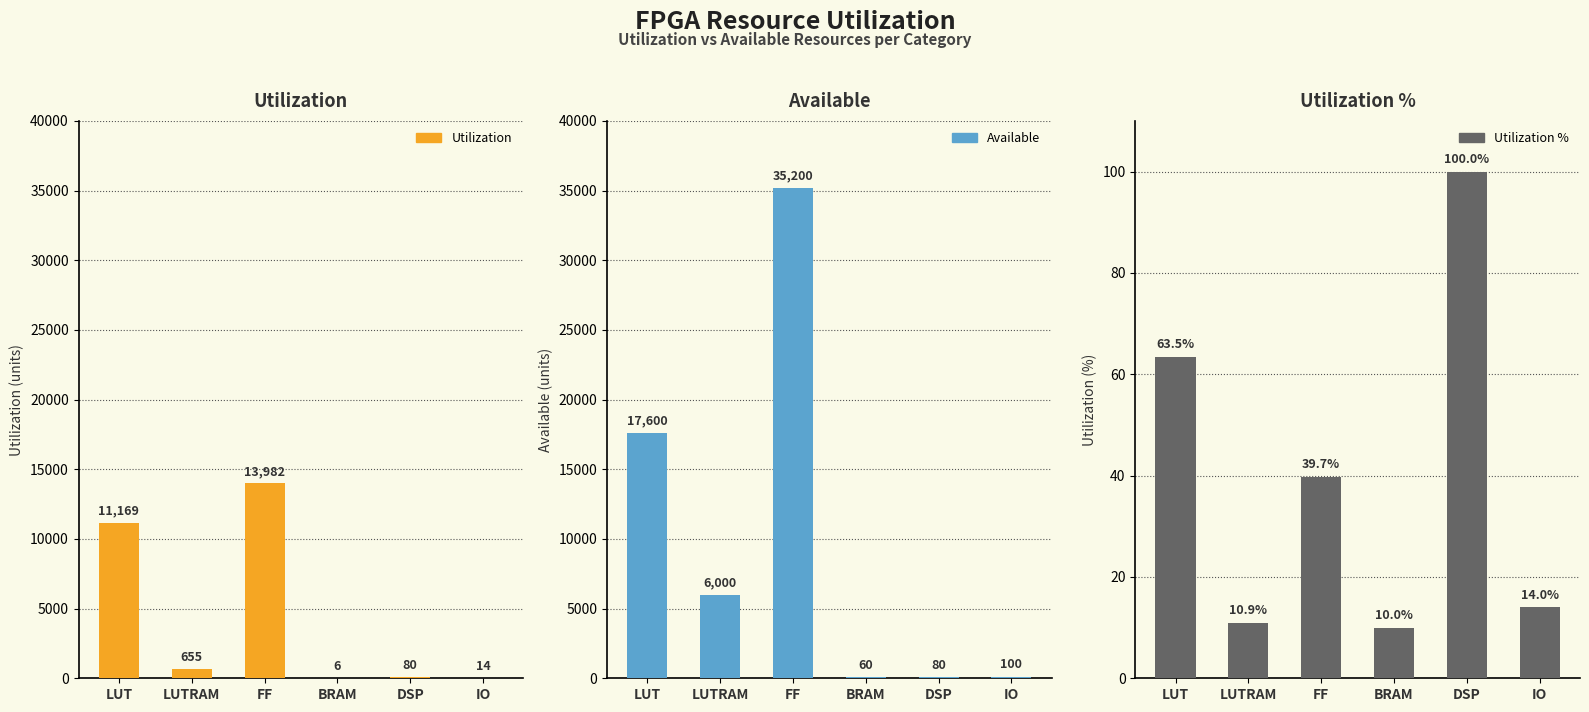

What are all the series names shown in the legend?

Utilization, Available, Utilization %